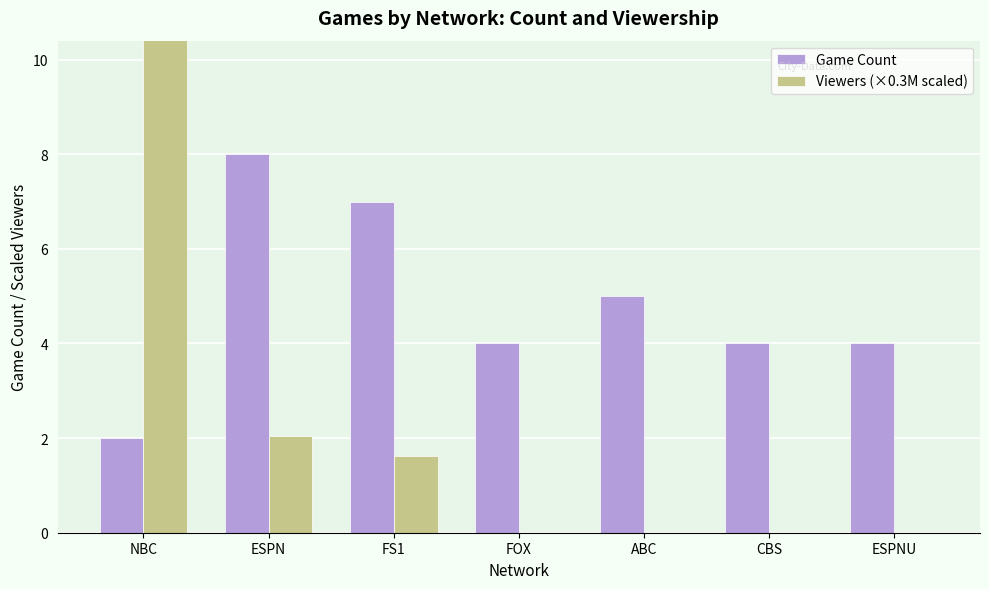

What is the difference between the highest and lowest values at ABC?

5.0